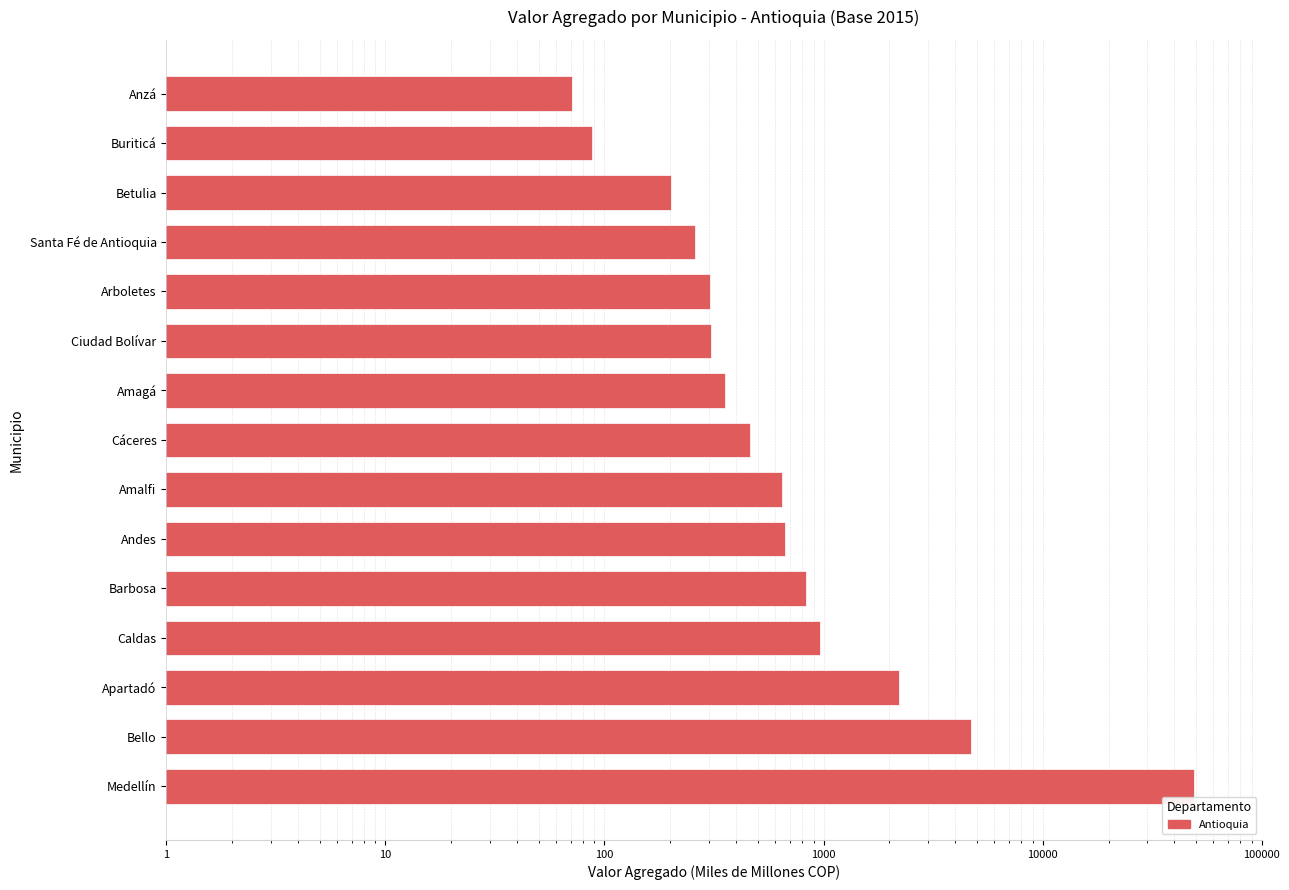

Reading left to right, what are all the values shown in this chart?

48914.6	4689.5	2219.1	960.5	828.5	666.1	647.8	462.7	355.2	306.9	301.9	258.5	200.3	87.4	70.9